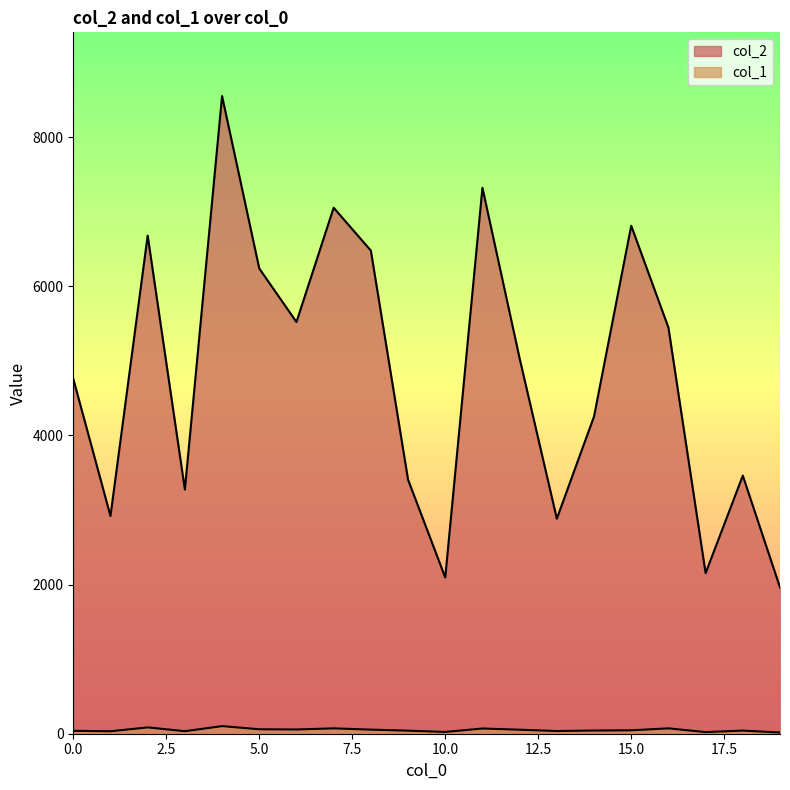

Between 5 and 12, which is larger?

5